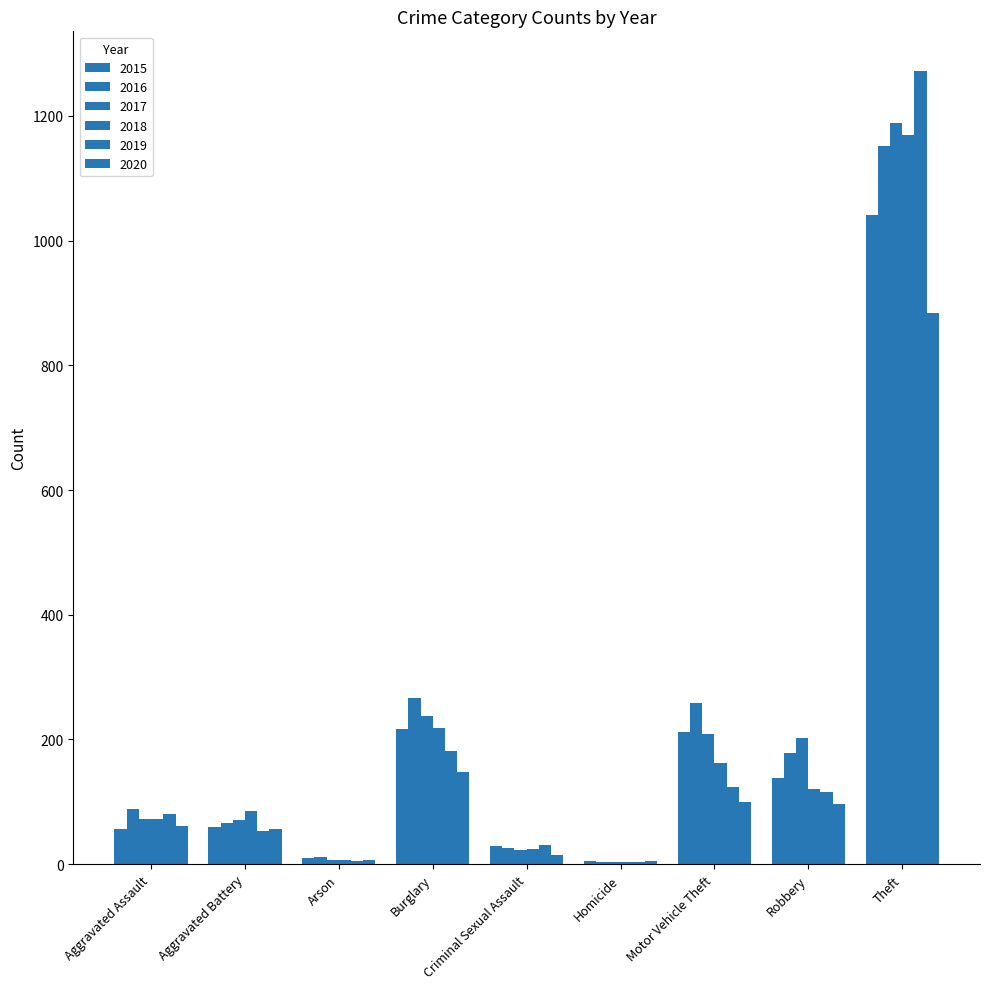

Which series has the widest spread of values?

2019